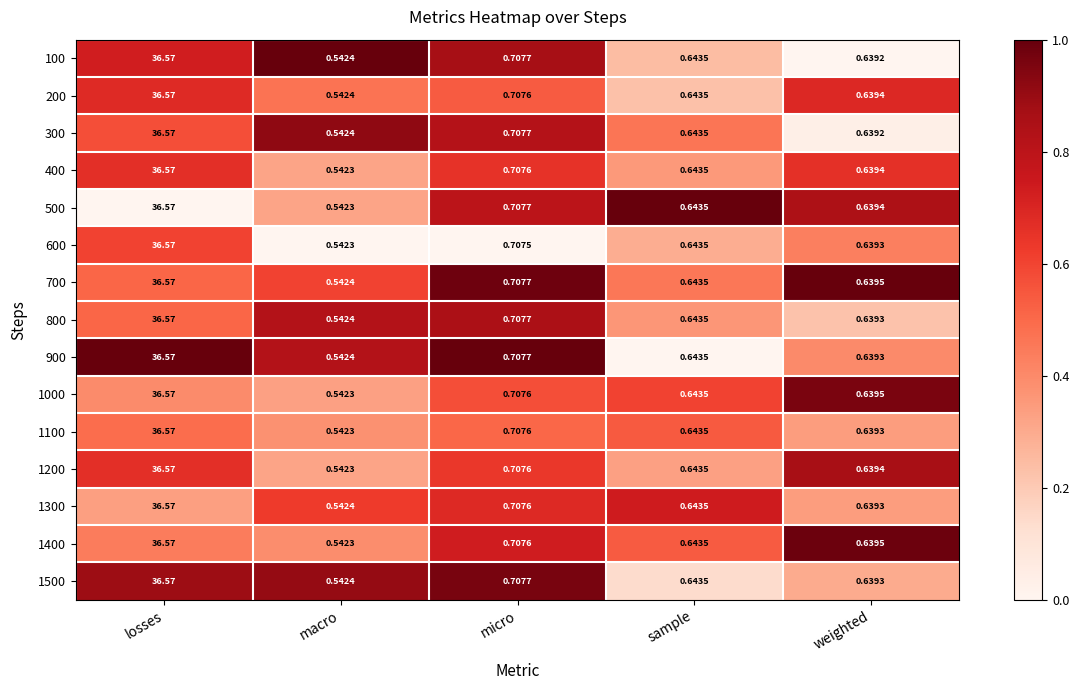

Where is 1000 nearest to the value 18?

micro